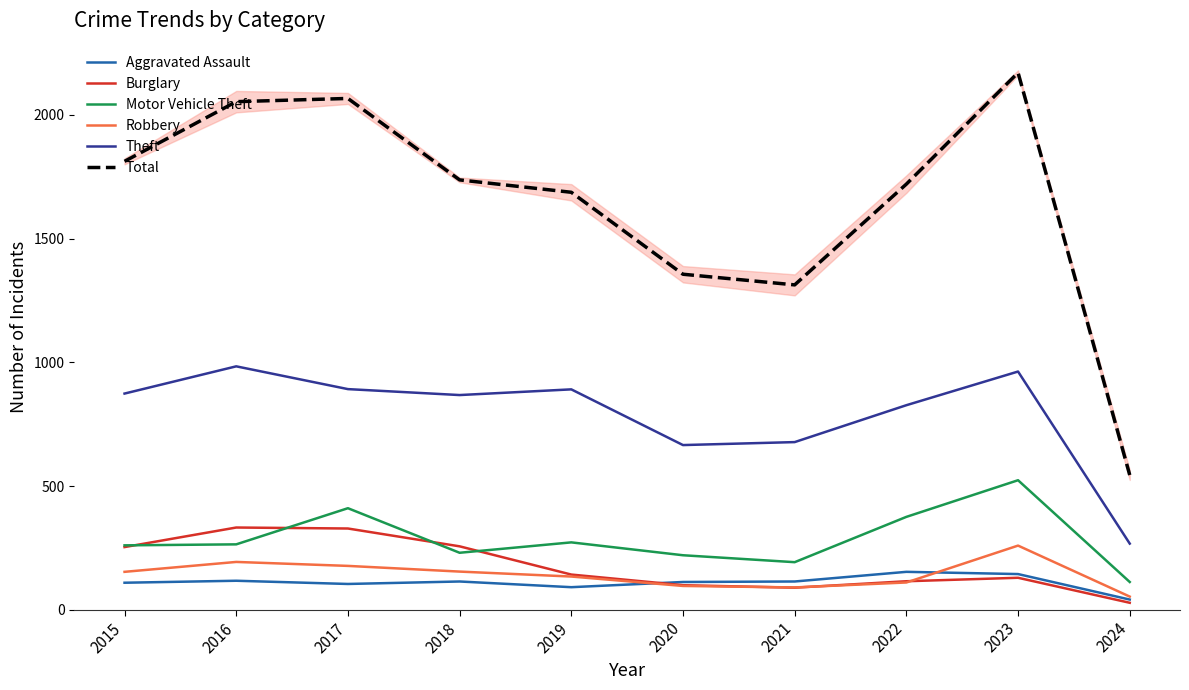

Reading left to right, list all the values displayed in this chart.

Aggravated Assault: 110	118	105	115	92	113	115	154	145	42
Burglary: 254	333	329	257	143	100	90	116	130	29
Motor Vehicle Theft: 261	265	411	231	273	221	193	376	524	113
Robbery: 154	194	178	155	135	97	91	111	260	54
Theft: 874	984	892	868	891	666	678	827	963	268
Total: 1812	2053	2066	1737	1687	1356	1313	1720	2170	545